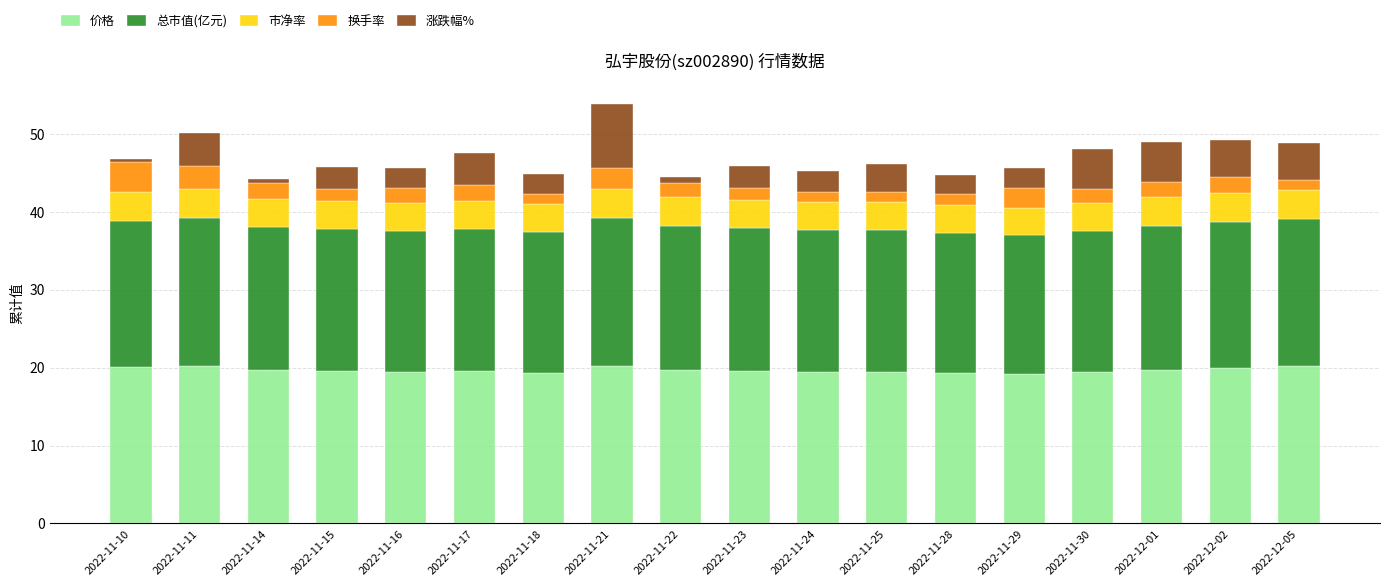

The value of 价格 at 2022-11-17 is 19.5. True or false?

True